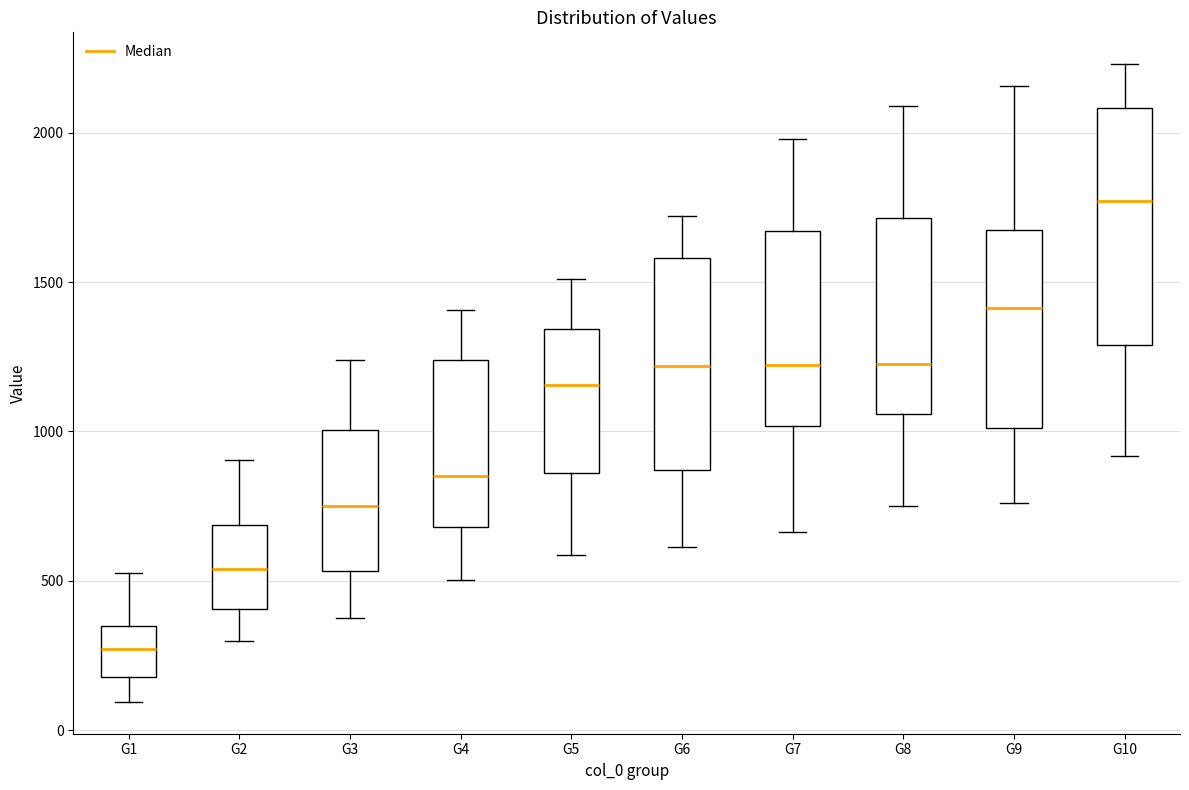

Which box is the tallest, from its lower edge to its upper edge?

G10